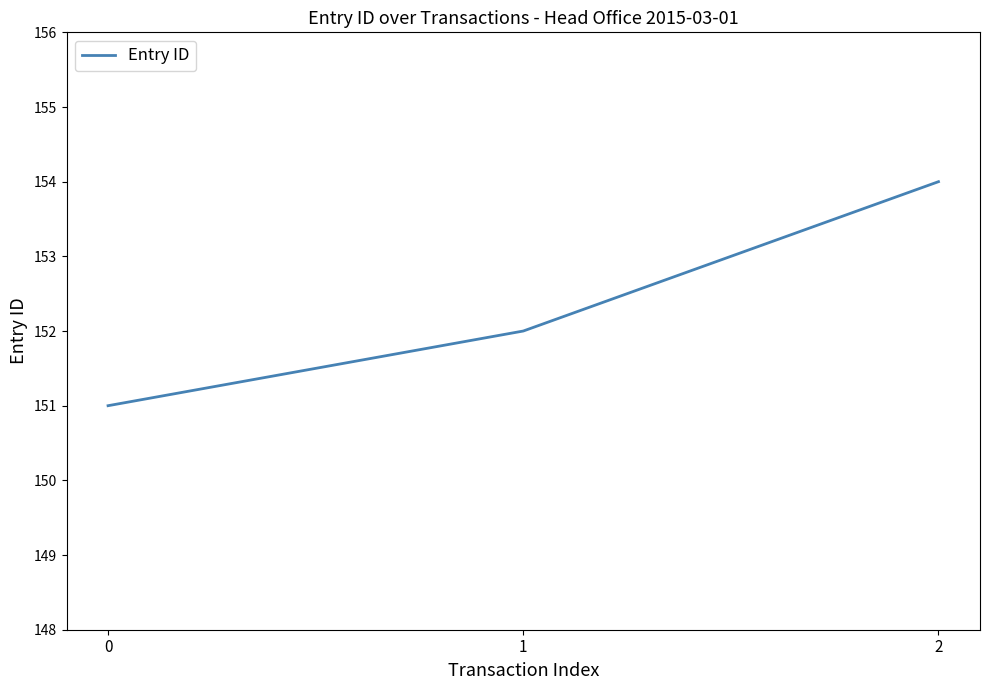

What is the difference between the values at 2 and 0?

3